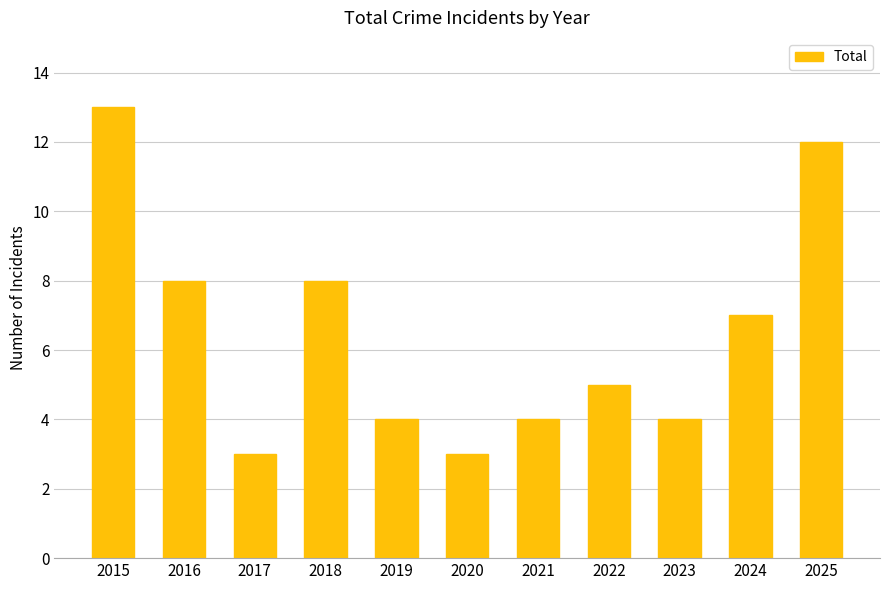

Reading left to right, transcribe all the data shown in this chart.

13	8	3	8	4	3	4	5	4	7	12